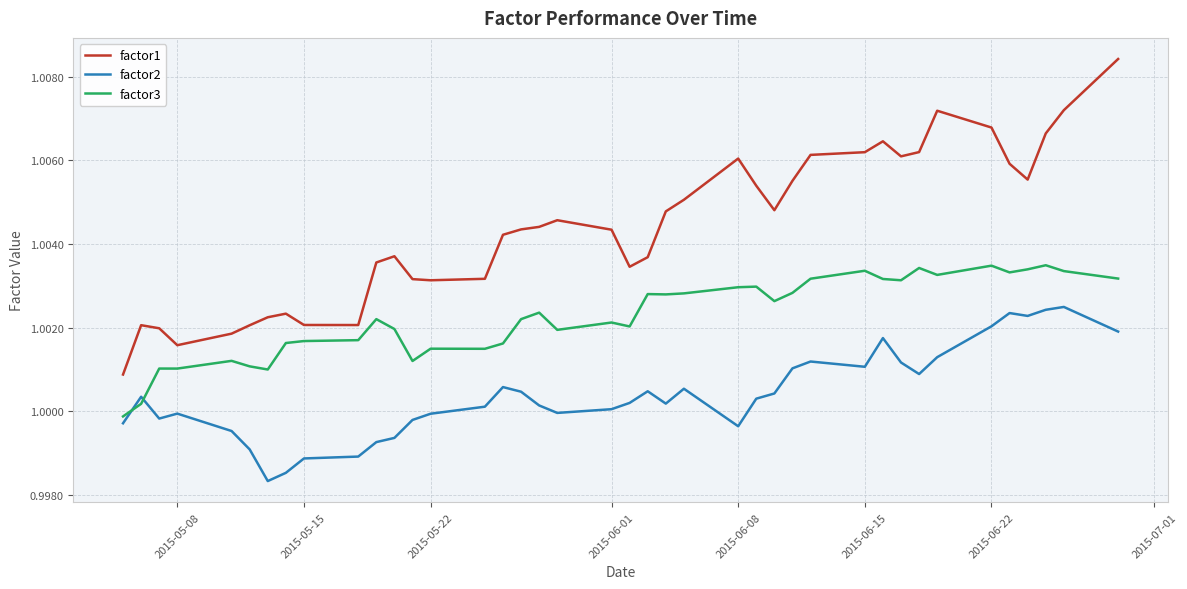

Which series has the largest total across all categories?

factor1